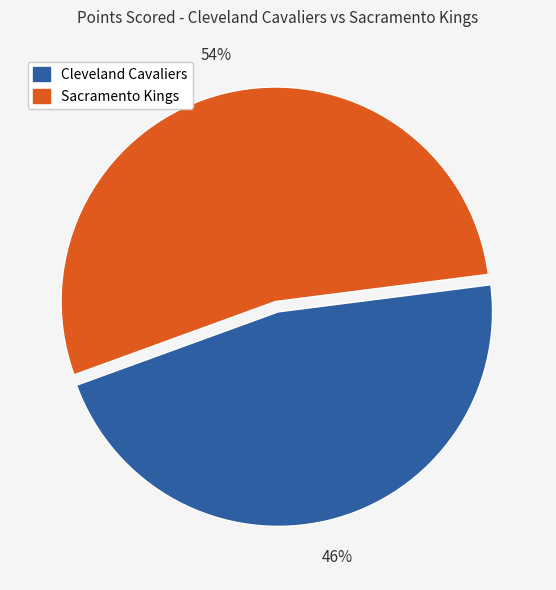

Approximately how many times larger is the value at Sacramento Kings compared to Cleveland Cavaliers?

1.2